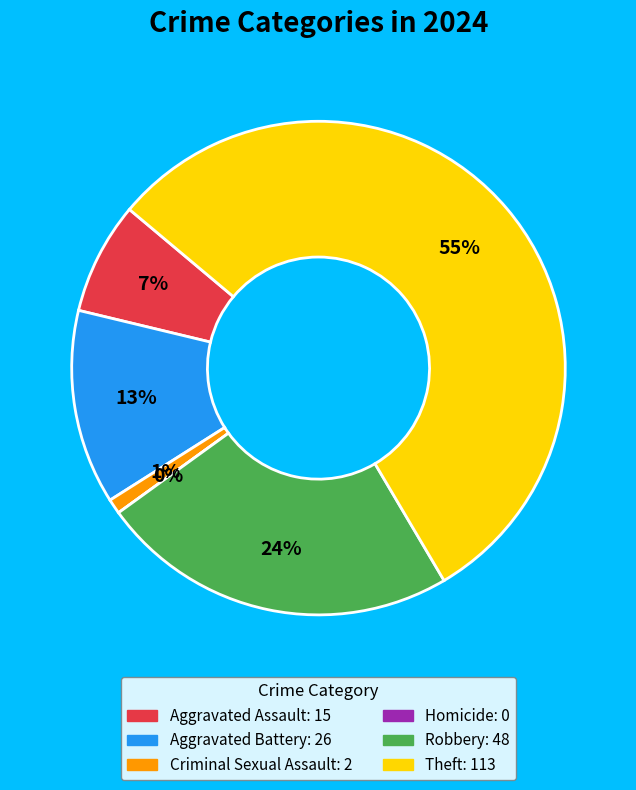

Approximately how many times larger is the value at Robbery compared to Aggravated Battery?

1.8